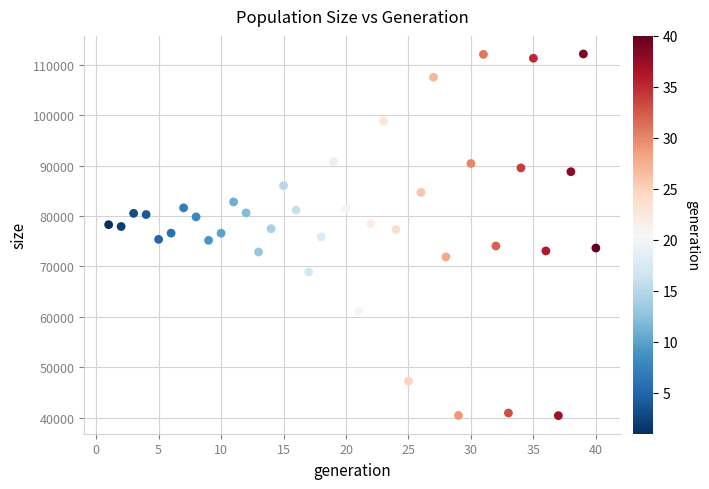

What is the range of X values (max minus min)?

39